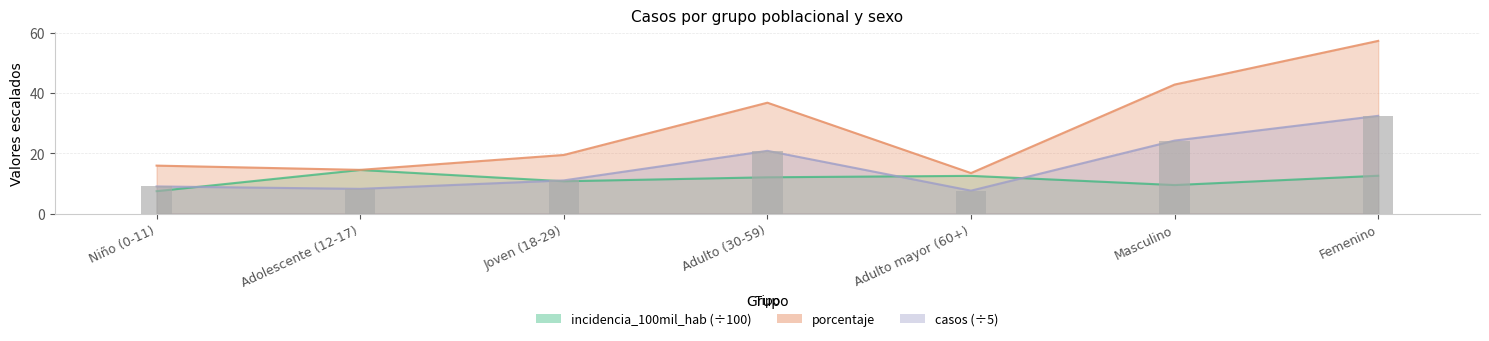

What is the minimum value for casos?

7.6